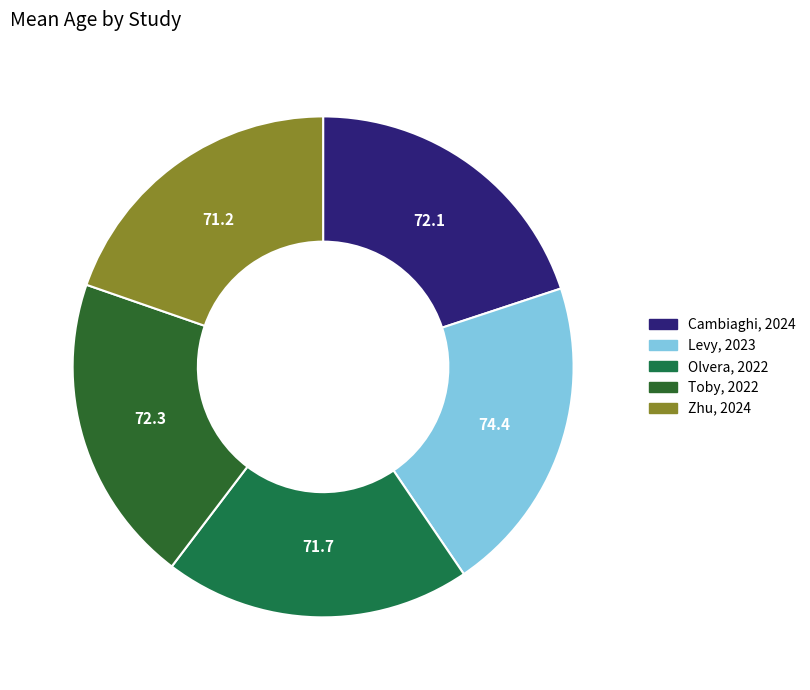

Between Olvera, 2022 and Zhu, 2024, which is larger?

Olvera, 2022